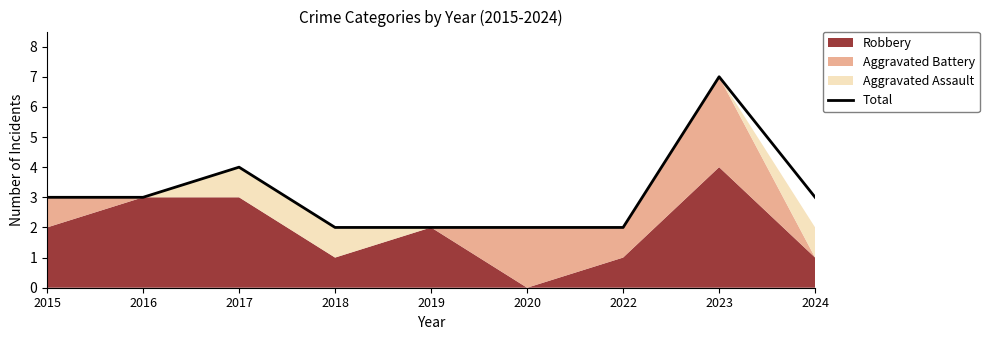

Rank the categories by value from highest to lowest.

2023, 2017, 2015, 2016, 2024, 2018, 2019, 2020, 2022